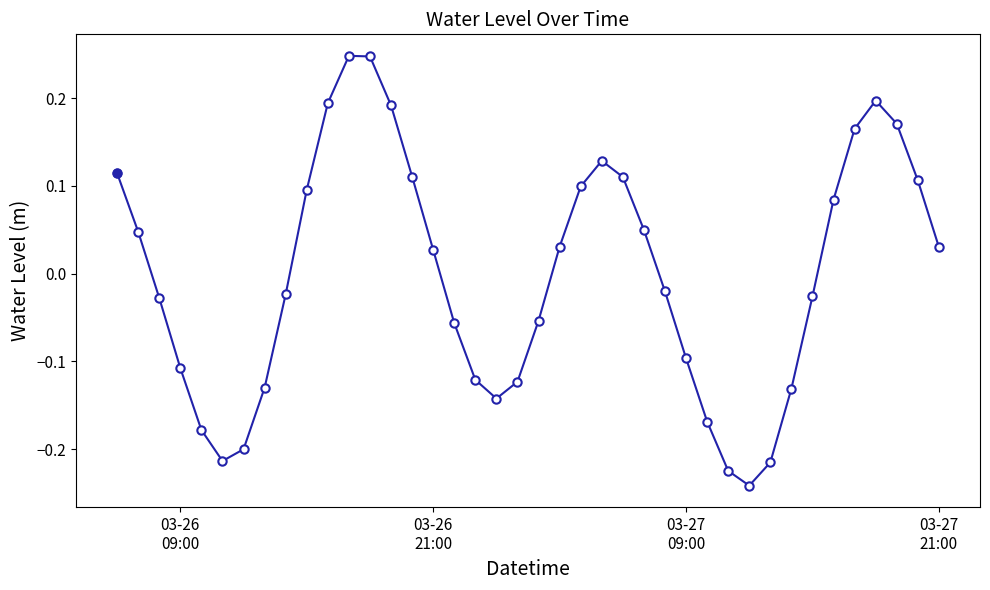

How many points are lower than both their immediate neighbors (excluding endpoints)?

3